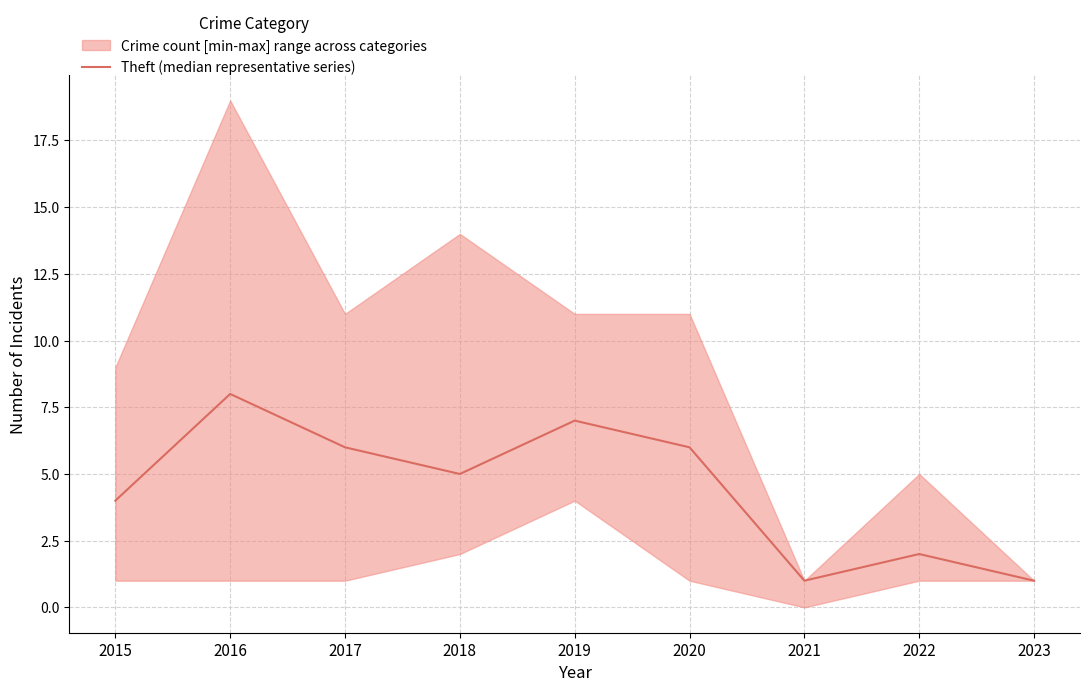

What value does the data have at 2015?

4